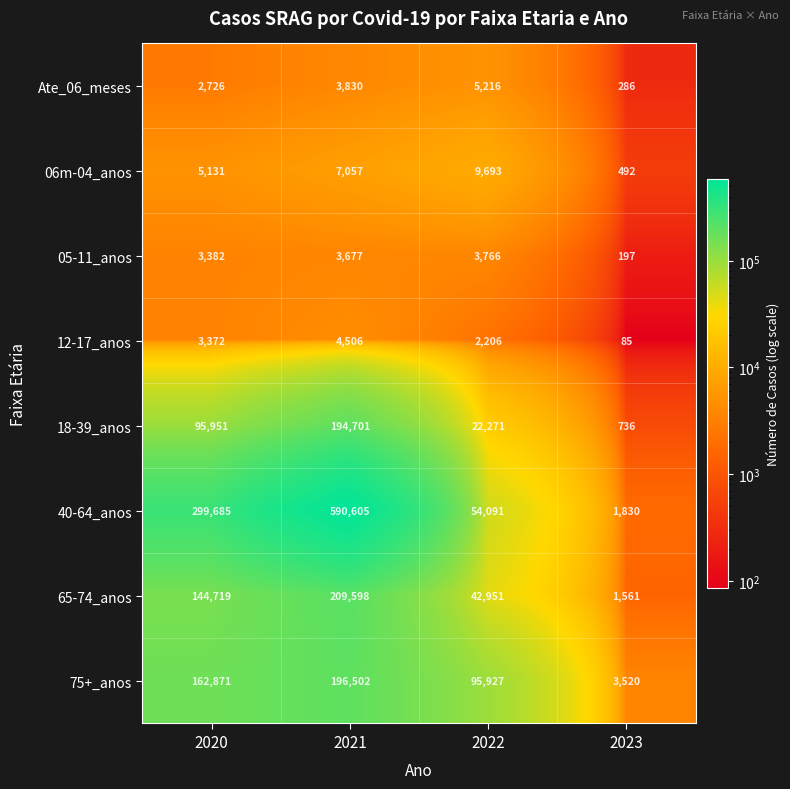

How many 12-17_anos values are between 2206 and 4506?

3